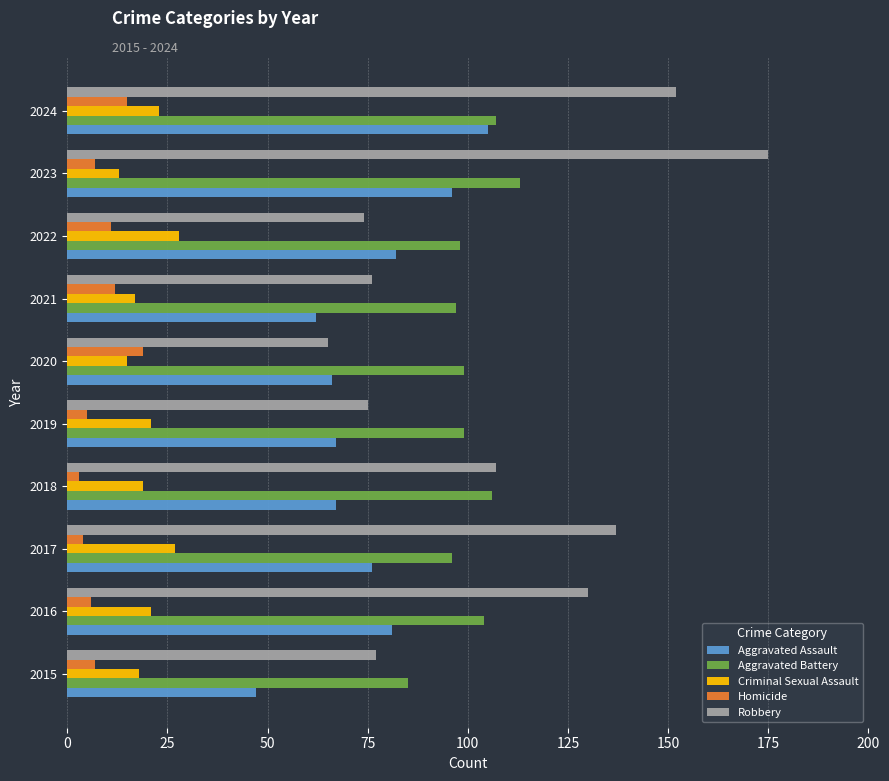

True or false: Criminal Sexual Assault has a value of 17 at 2021.

True